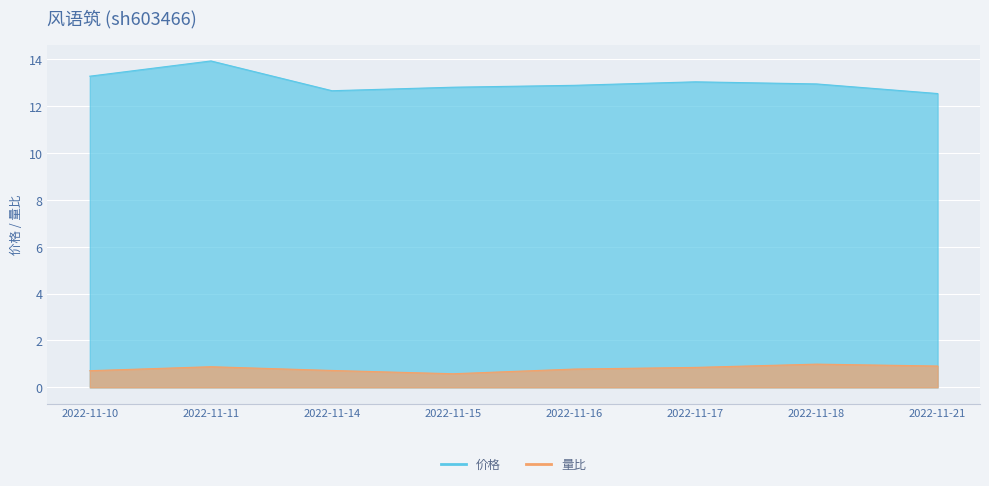

What is the minimum value for 量比?

0.6